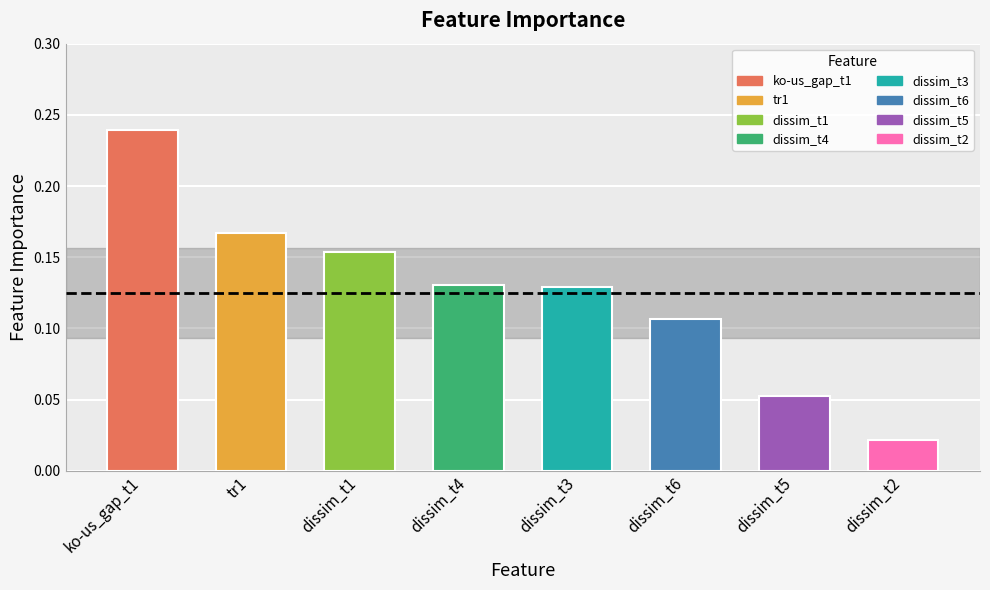

Is it true that the value at dissim_t1 is 0.1?

False